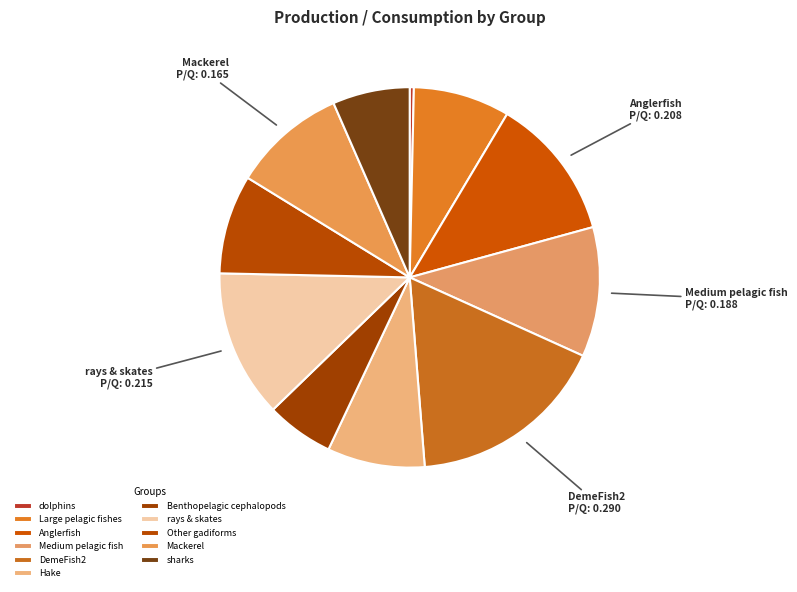

To the nearest percent, what percentage of the pie is sharks?

7%